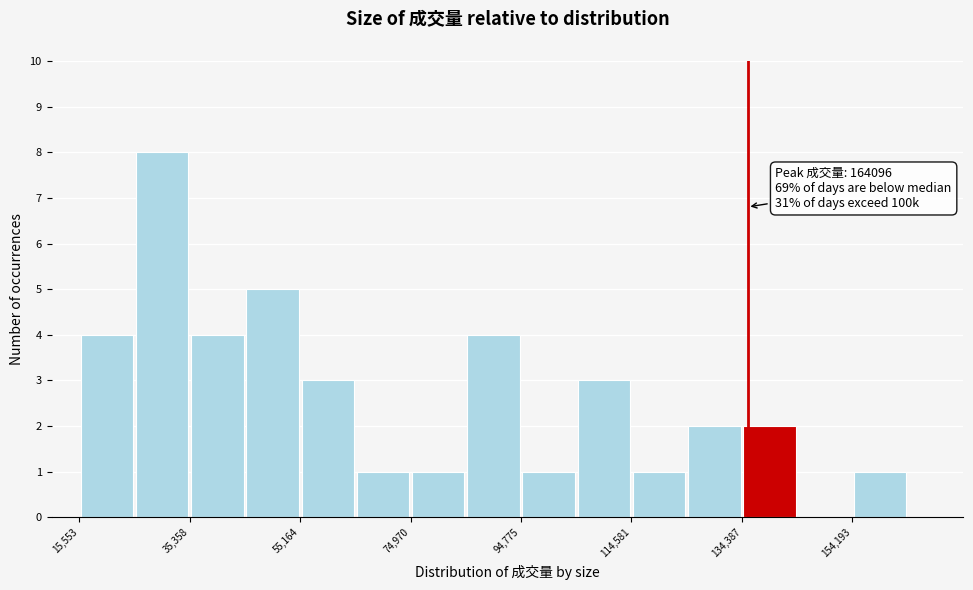

Which range on the x-axis has the tallest bar?

26000 to 36000